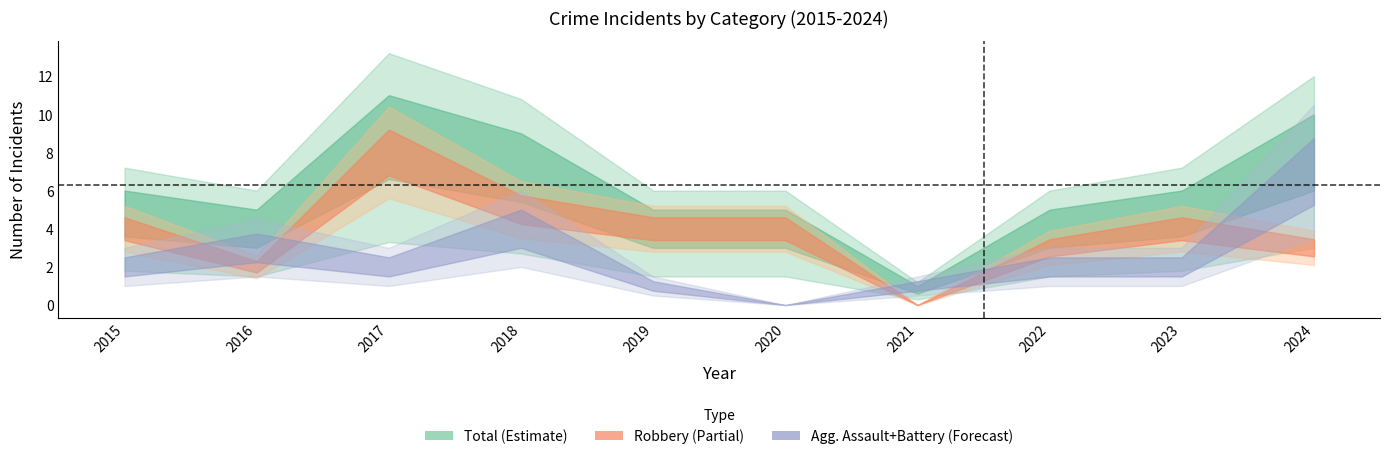

True or false: Total and Aggravated Assault cross at least once.

False